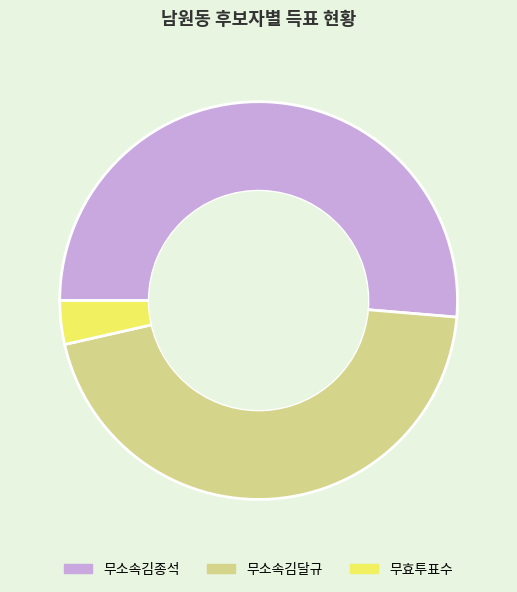

What is the ratio of the value at 무소속김종석 to the value at 무효투표수?

14.5